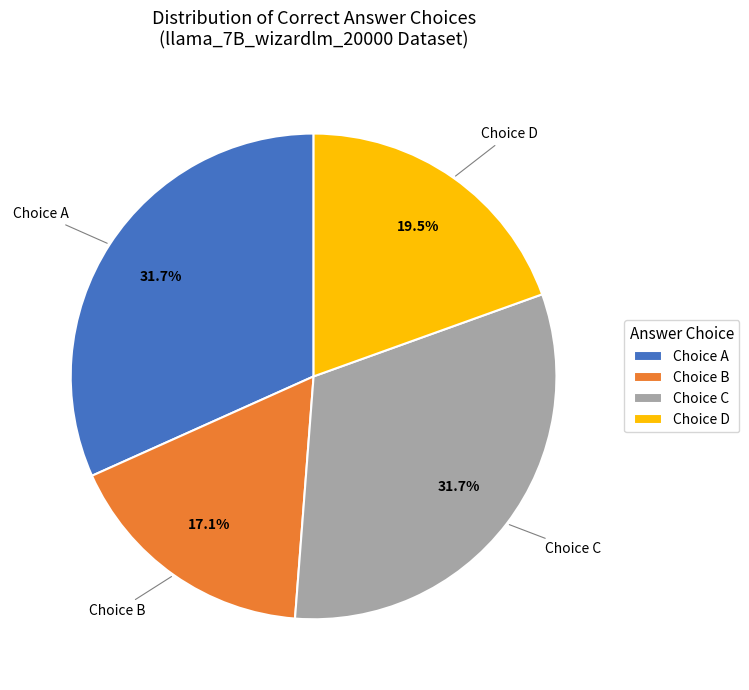

What is the total percentage of Choice D and Choice A?

51.2%